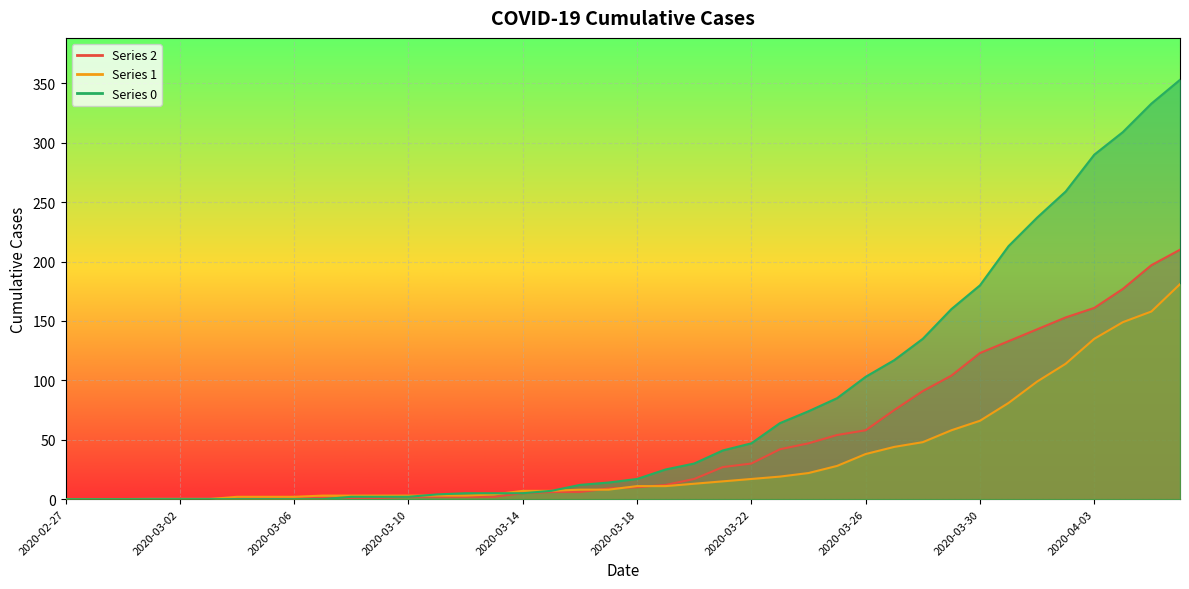

At which label does 0 first exceed 17?

2020-03-19